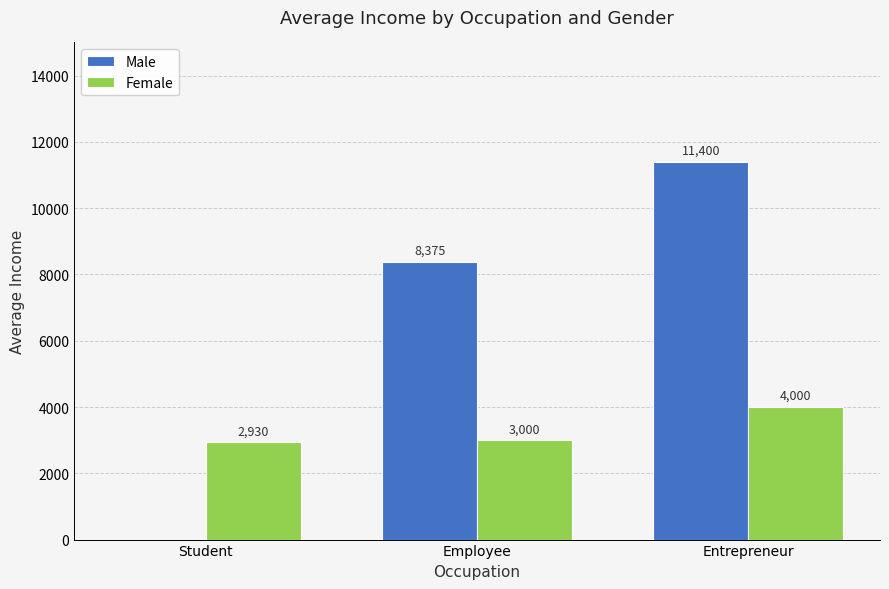

True or false: Male has a value of 11885 at Employee.

False